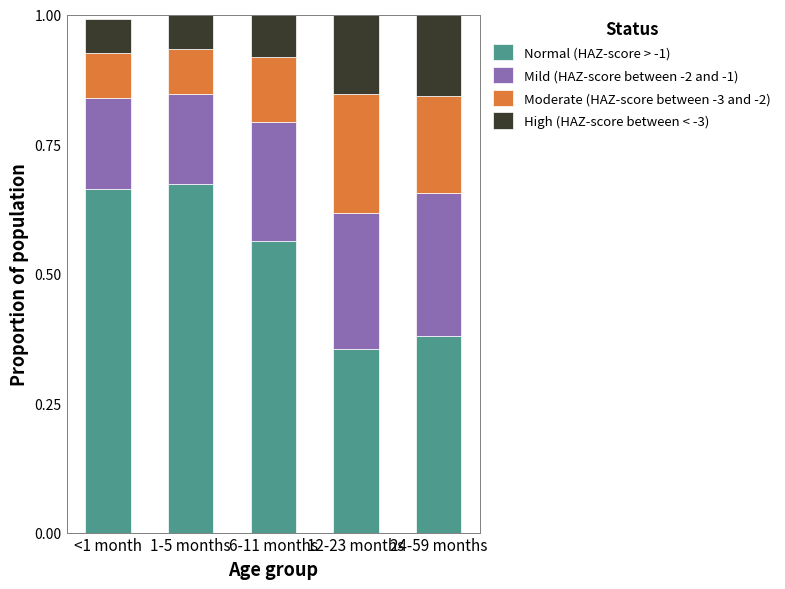

At which label does Normal (HAZ-score > -1) reach its minimum?

12-23 months